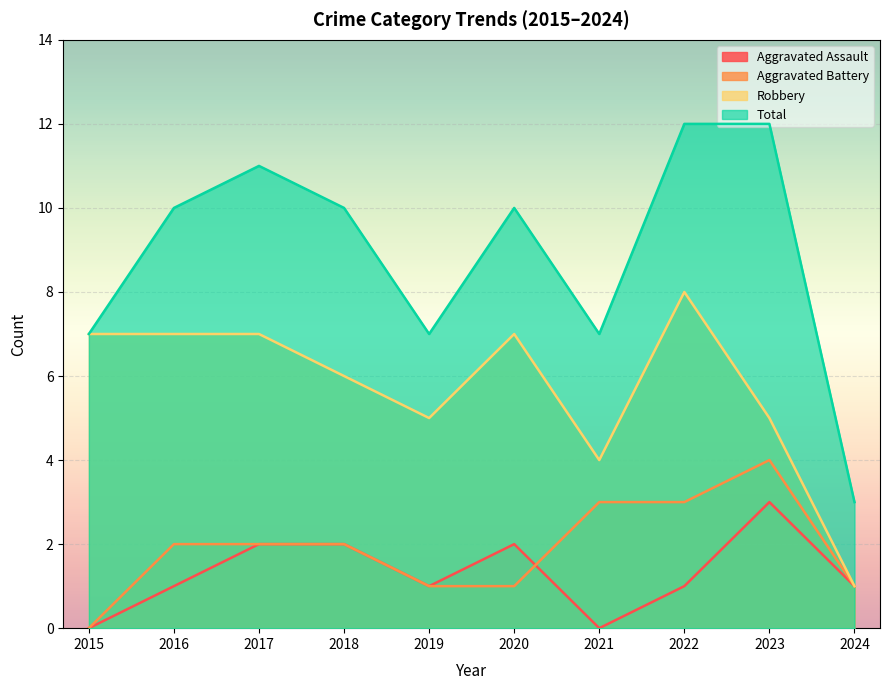

True or false: Aggravated Battery and Total cross at least once.

False